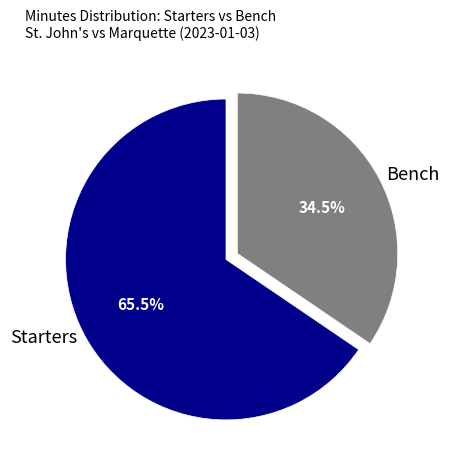

Rank the categories by value from highest to lowest.

Starters, Bench